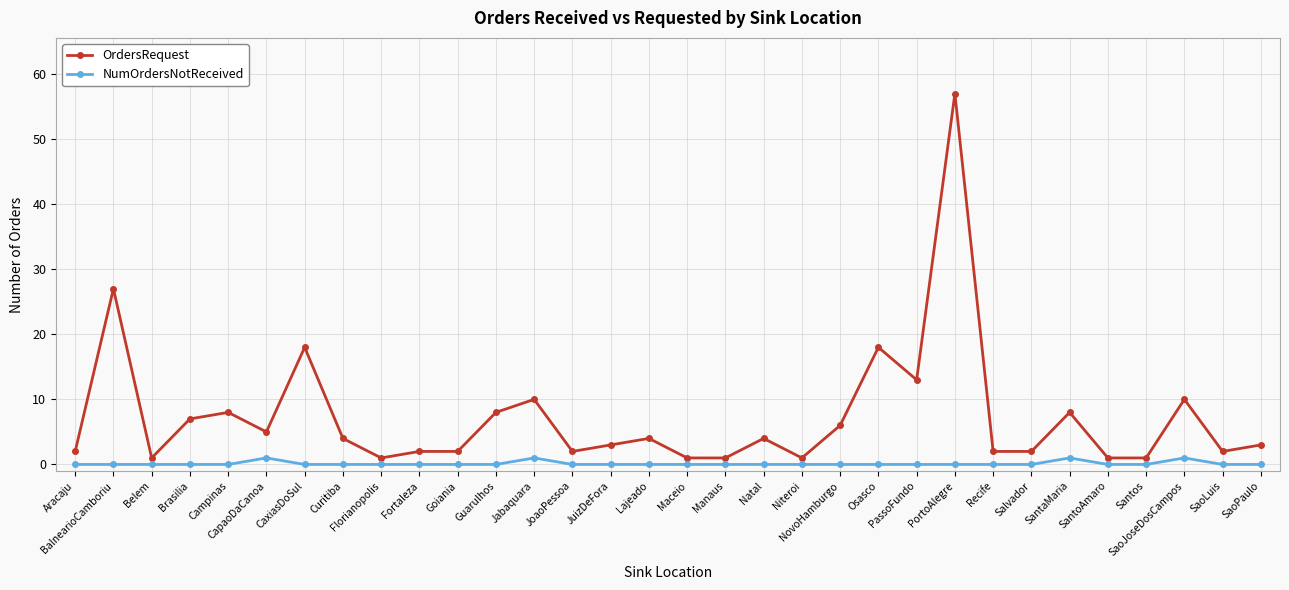

The value of NumOrdersNotReceived at Aracaju is 0. True or false?

True